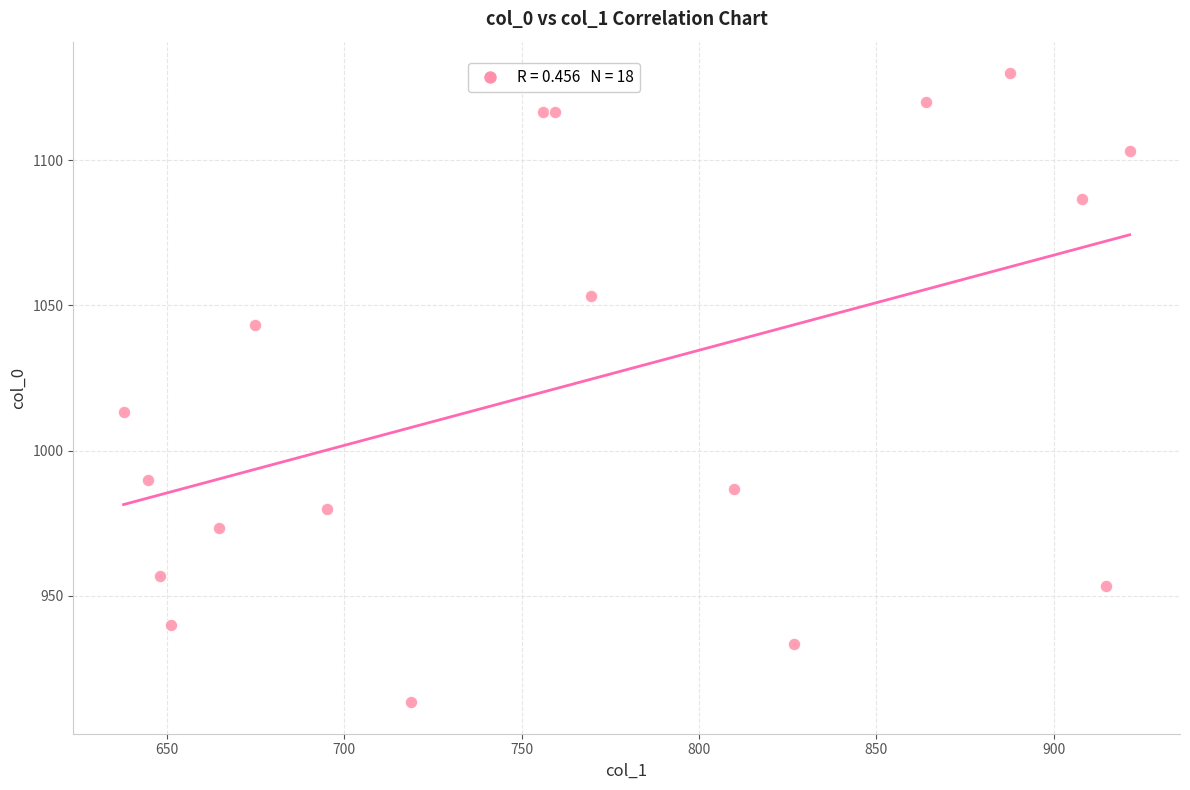

What Y value in the scatter plot is closest to 1021?

1013.3